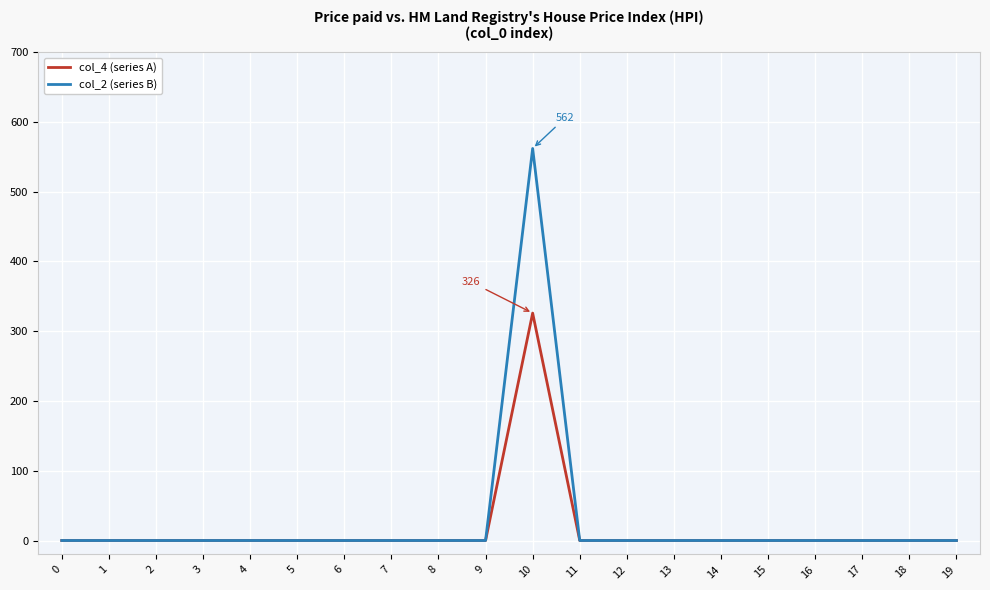

At which category is the sum across all series the highest?

10